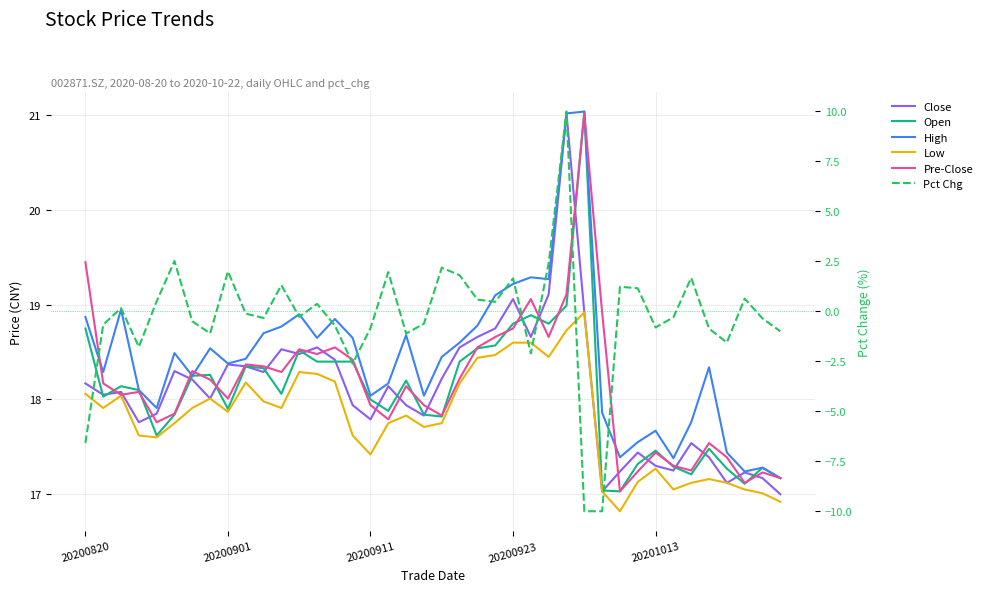

The Low series shows 18.4 at 22. True or false?

True